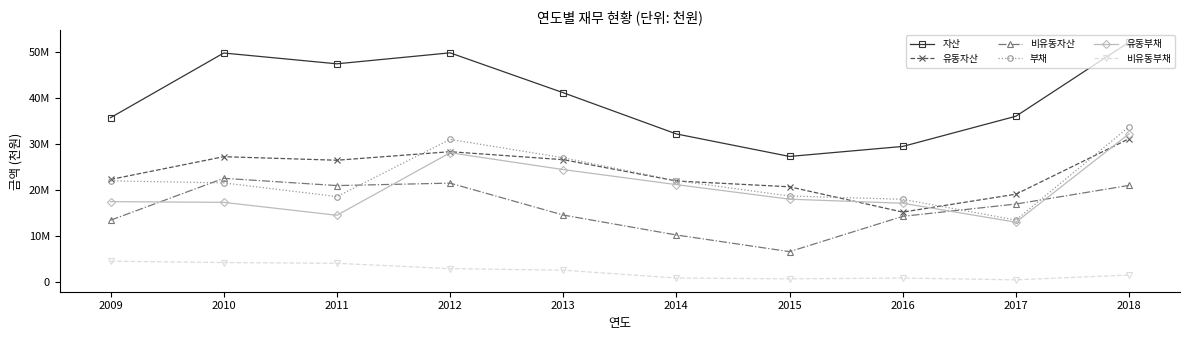

Is this an area chart (filled region under the line)?

No